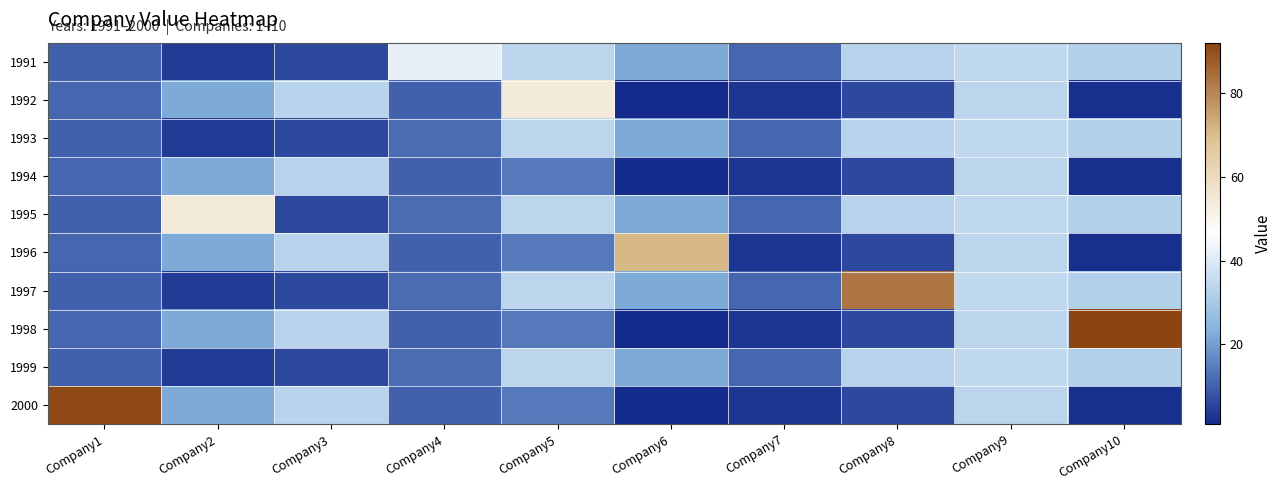

Count the number of data series in this chart.

10